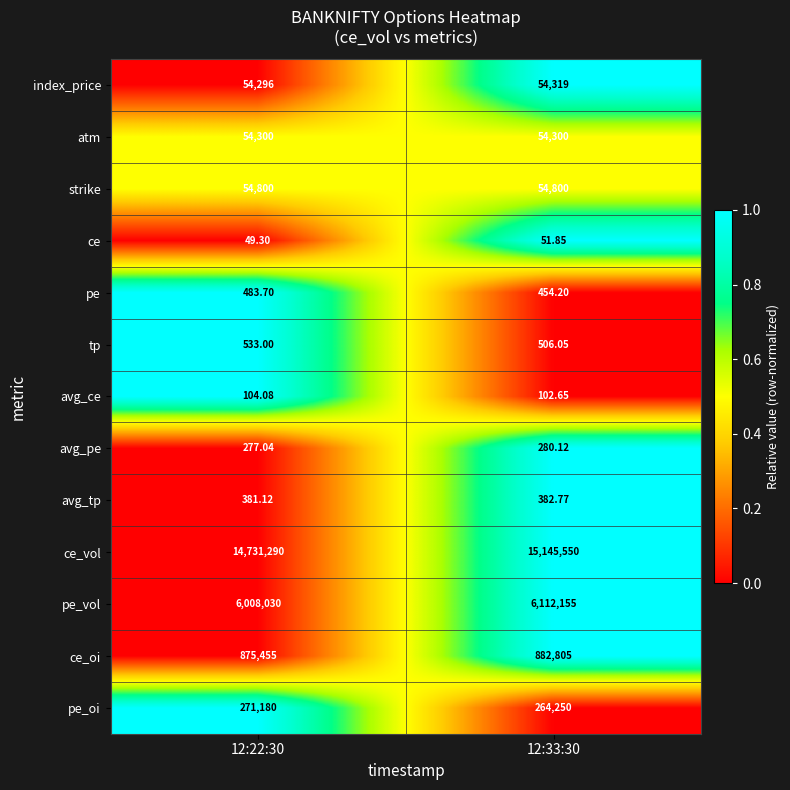

Which series has the largest range (max minus min)?

ce_vol